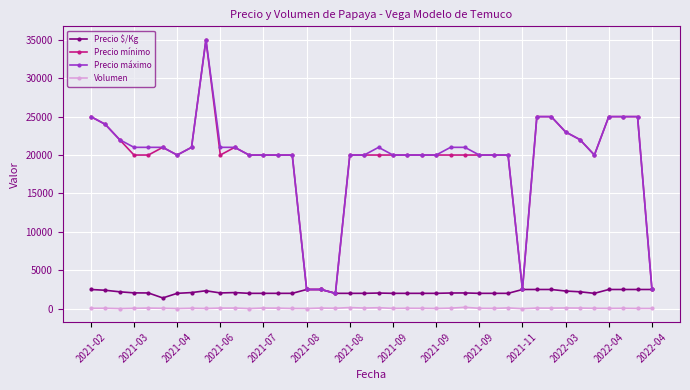

How many lines are shown in the chart?

4